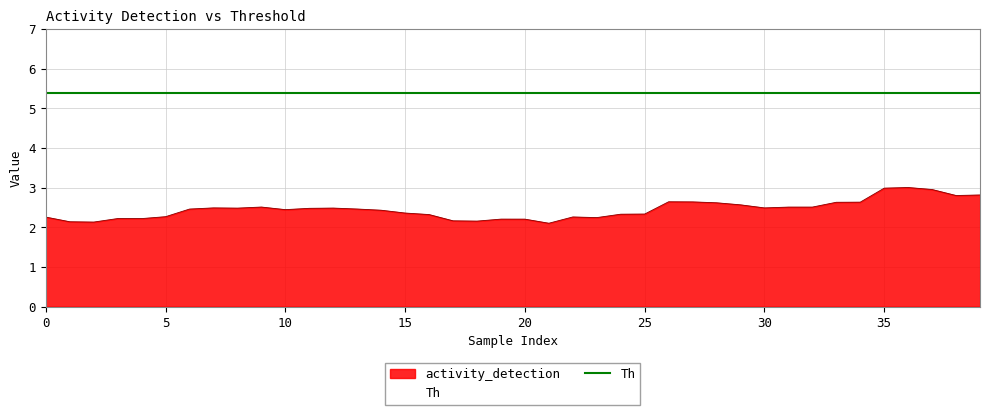

Which label corresponds to the smallest value in the chart?

21